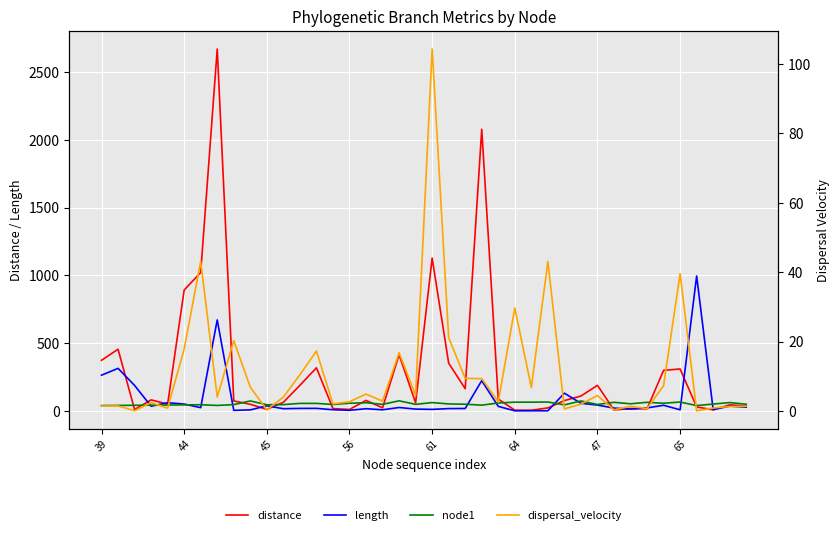

Does the chart display data point markers on the line(s)?

No